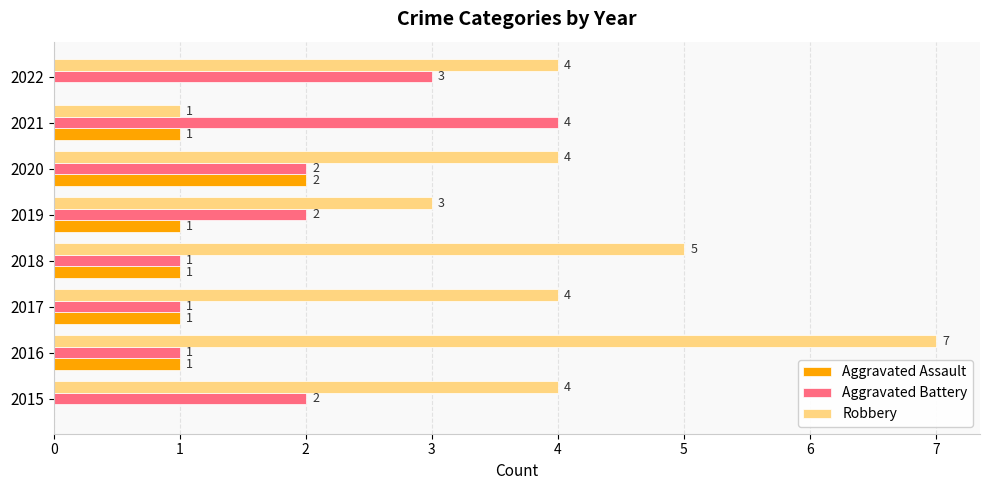

What is the sum of all Robbery values?

32